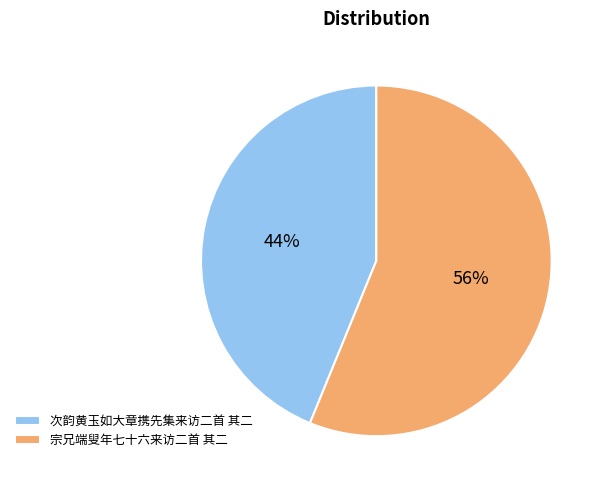

True or false: 宗兄端叟年七十六来访二首 其二 accounts for 64% of the total.

False